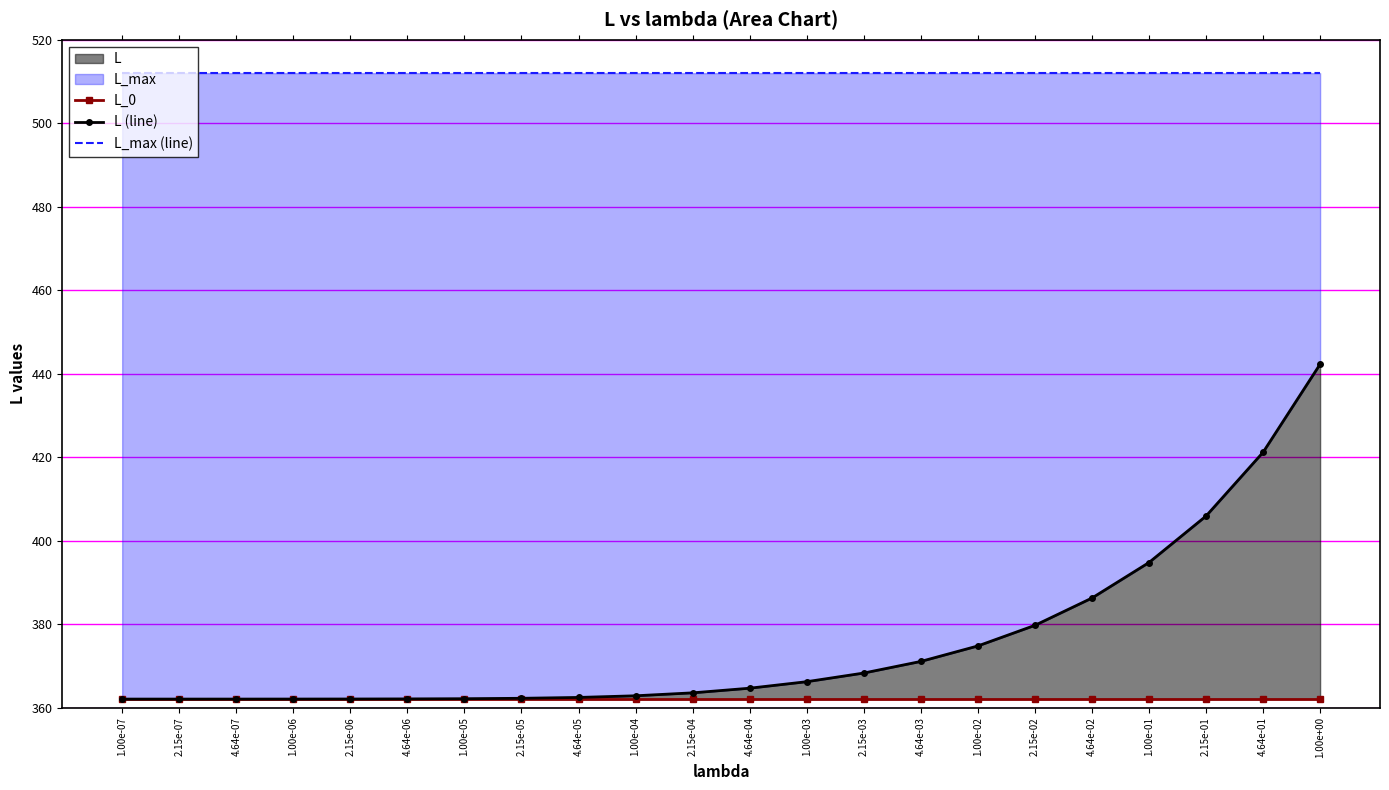

What is the difference between the L (line) values at 4.64e-05 and 2.15e-03?

5.8